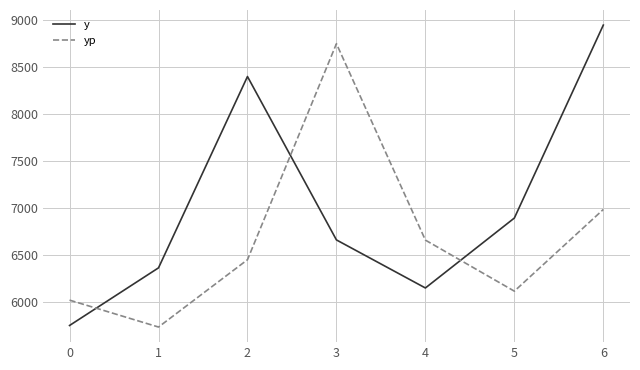

Which series has the largest total across all categories?

y